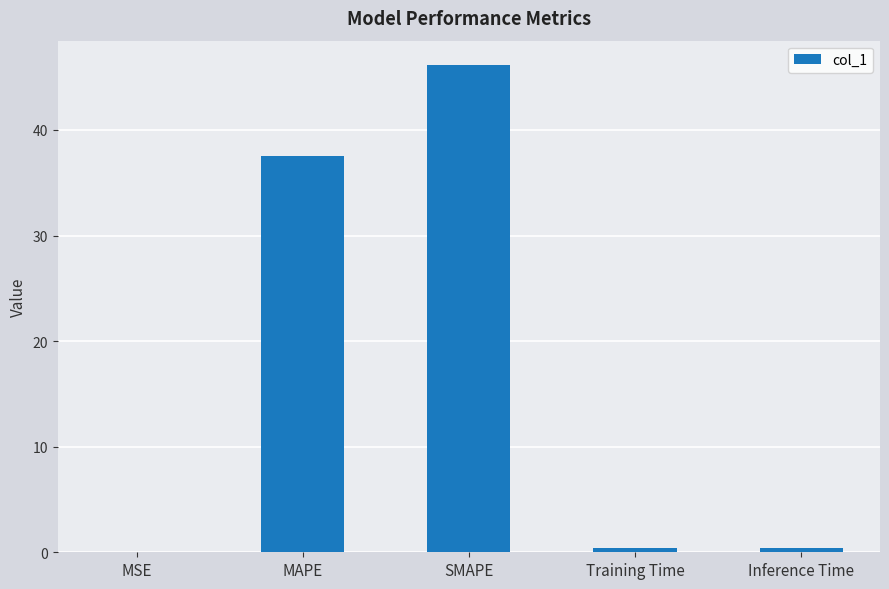

Which has a higher value, MSE or SMAPE?

SMAPE